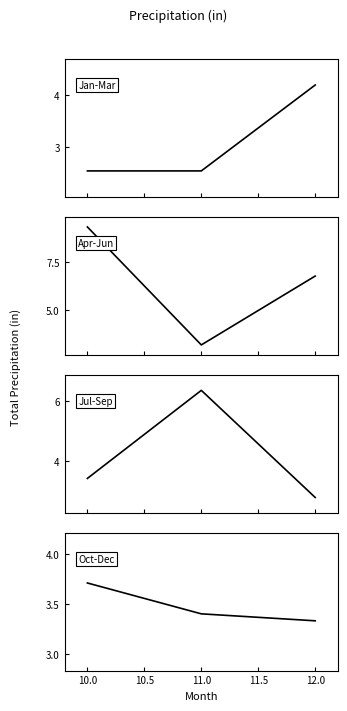

How many lines are shown in the chart?

4